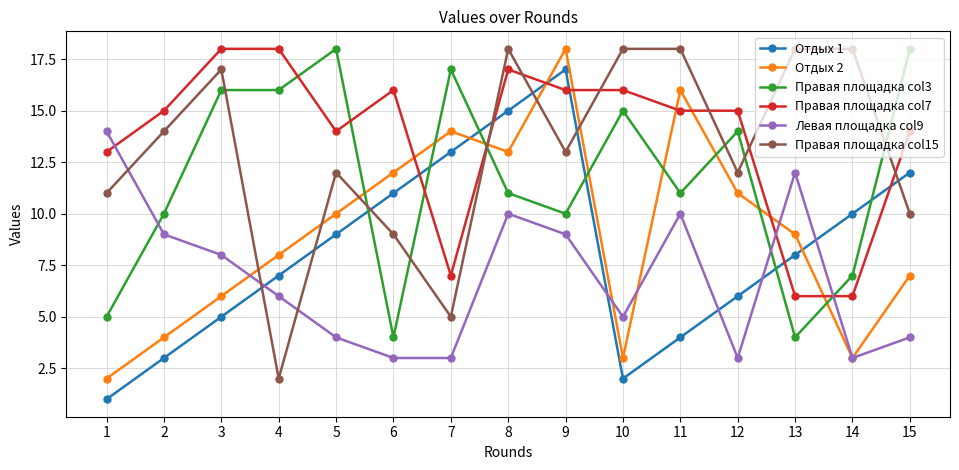

What is the difference between the highest and lowest values at 9?

9